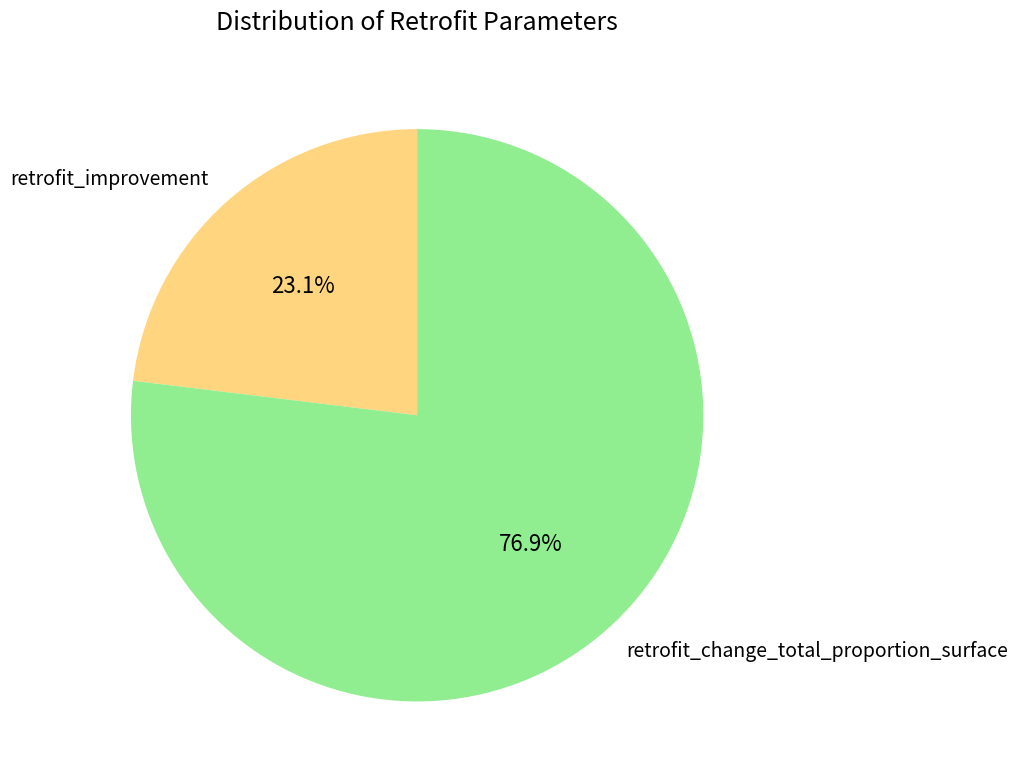

What is the smallest slice in the pie chart?

retrofit_improvement